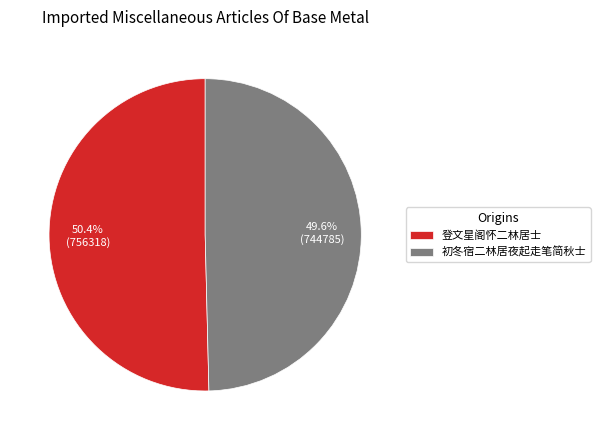

Which category has the biggest portion of the pie?

登文星阁怀二林居士